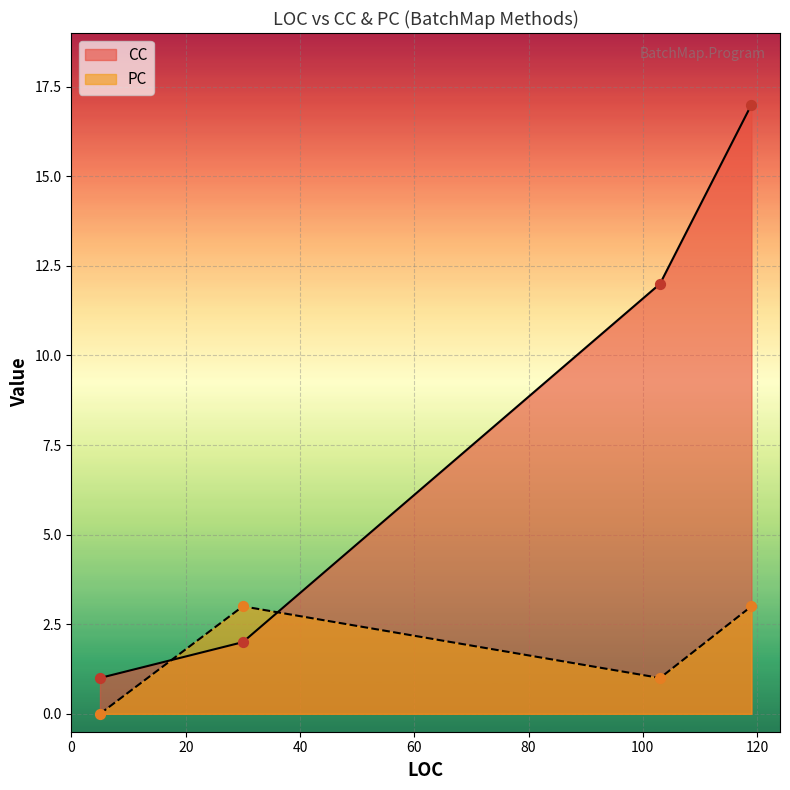

What is the total value across all series at 119?

20